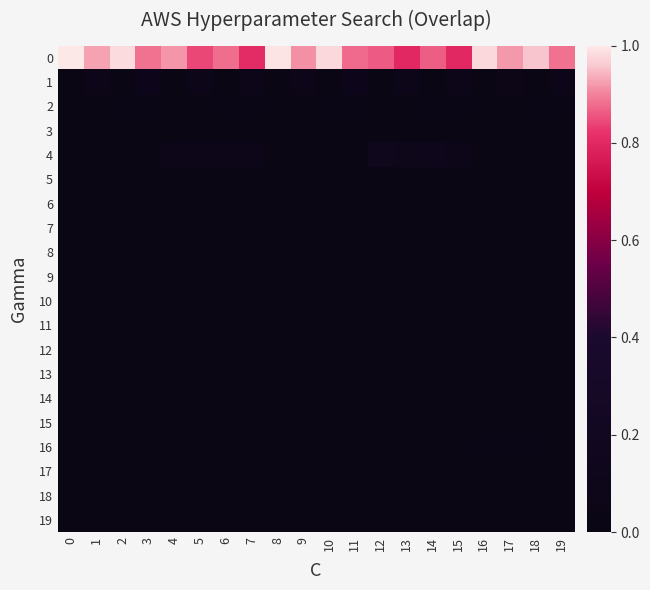

Reading left to right, what are all the values shown in this chart?

0: 0=1.0	1=0.9	2=1.0	3=0.9	4=0.9	5=0.8	6=0.9	7=0.8	8=1.0	9=0.9	10=1.0	11=0.9	12=0.9	13=0.8	14=0.9	15=0.8	16=1.0	17=0.9	18=1.0	19=0.9
1: 0=0.0	1=0.1	2=0.0	3=0.1	4=0.0	5=0.1	6=0.0	7=0.1	8=0.0	9=0.1	10=0.0	11=0.1	12=0.0	13=0.1	14=0.0	15=0.1	16=0.0	17=0.1	18=0.0	19=0.1
2: 0=0.0	1=0.0	2=0.0	3=0.0	4=0.0	5=0.0	6=0.0	7=0.0	8=0.0	9=0.0	10=0.0	11=0.0	12=0.0	13=0.0	14=0.0	15=0.0	16=0.0	17=0.0	18=0.0	19=0.0
3: 0=0.0	1=0.0	2=0.0	3=0.0	4=0.0	5=0.0	6=0.0	7=0.0	8=0.0	9=0.0	10=0.0	11=0.0	12=0.0	13=0.0	14=0.0	15=0.0	16=0.0	17=0.0	18=0.0	19=0.0
4: 0=0.0	1=0.0	2=0.0	3=0.0	4=0.1	5=0.1	6=0.1	7=0.1	8=0.0	9=0.0	10=0.0	11=0.0	12=0.1	13=0.1	14=0.1	15=0.1	16=0.0	17=0.0	18=0.0	19=0.0
5: 0=0.0	1=0.0	2=0.0	3=0.0	4=0.0	5=0.0	6=0.0	7=0.0	8=0.0	9=0.0	10=0.0	11=0.0	12=0.0	13=0.0	14=0.0	15=0.0	16=0.0	17=0.0	18=0.0	19=0.0
6: 0=0.0	1=0.0	2=0.0	3=0.0	4=0.0	5=0.0	6=0.0	7=0.0	8=0.0	9=0.0	10=0.0	11=0.0	12=0.0	13=0.0	14=0.0	15=0.0	16=0.0	17=0.0	18=0.0	19=0.0
7: 0=0.0	1=0.0	2=0.0	3=0.0	4=0.0	5=0.0	6=0.0	7=0.0	8=0.0	9=0.0	10=0.0	11=0.0	12=0.0	13=0.0	14=0.0	15=0.0	16=0.0	17=0.0	18=0.0	19=0.0
8: 0=0.0	1=0.0	2=0.0	3=0.0	4=0.0	5=0.0	6=0.0	7=0.0	8=0.0	9=0.0	10=0.0	11=0.0	12=0.0	13=0.0	14=0.0	15=0.0	16=0.0	17=0.0	18=0.0	19=0.0
9: 0=0.0	1=0.0	2=0.0	3=0.0	4=0.0	5=0.0	6=0.0	7=0.0	8=0.0	9=0.0	10=0.0	11=0.0	12=0.0	13=0.0	14=0.0	15=0.0	16=0.0	17=0.0	18=0.0	19=0.0
10: 0=0.0	1=0.0	2=0.0	3=0.0	4=0.0	5=0.0	6=0.0	7=0.0	8=0.0	9=0.0	10=0.0	11=0.0	12=0.0	13=0.0	14=0.0	15=0.0	16=0.0	17=0.0	18=0.0	19=0.0
11: 0=0.0	1=0.0	2=0.0	3=0.0	4=0.0	5=0.0	6=0.0	7=0.0	8=0.0	9=0.0	10=0.0	11=0.0	12=0.0	13=0.0	14=0.0	15=0.0	16=0.0	17=0.0	18=0.0	19=0.0
12: 0=0.0	1=0.0	2=0.0	3=0.0	4=0.0	5=0.0	6=0.0	7=0.0	8=0.0	9=0.0	10=0.0	11=0.0	12=0.0	13=0.0	14=0.0	15=0.0	16=0.0	17=0.0	18=0.0	19=0.0
13: 0=0.0	1=0.0	2=0.0	3=0.0	4=0.0	5=0.0	6=0.0	7=0.0	8=0.0	9=0.0	10=0.0	11=0.0	12=0.0	13=0.0	14=0.0	15=0.0	16=0.0	17=0.0	18=0.0	19=0.0
14: 0=0.0	1=0.0	2=0.0	3=0.0	4=0.0	5=0.0	6=0.0	7=0.0	8=0.0	9=0.0	10=0.0	11=0.0	12=0.0	13=0.0	14=0.0	15=0.0	16=0.0	17=0.0	18=0.0	19=0.0
15: 0=0.0	1=0.0	2=0.0	3=0.0	4=0.0	5=0.0	6=0.0	7=0.0	8=0.0	9=0.0	10=0.0	11=0.0	12=0.0	13=0.0	14=0.0	15=0.0	16=0.0	17=0.0	18=0.0	19=0.0
16: 0=0.0	1=0.0	2=0.0	3=0.0	4=0.0	5=0.0	6=0.0	7=0.0	8=0.0	9=0.0	10=0.0	11=0.0	12=0.0	13=0.0	14=0.0	15=0.0	16=0.0	17=0.0	18=0.0	19=0.0
17: 0=0.0	1=0.0	2=0.0	3=0.0	4=0.0	5=0.0	6=0.0	7=0.0	8=0.0	9=0.0	10=0.0	11=0.0	12=0.0	13=0.0	14=0.0	15=0.0	16=0.0	17=0.0	18=0.0	19=0.0
18: 0=0.0	1=0.0	2=0.0	3=0.0	4=0.0	5=0.0	6=0.0	7=0.0	8=0.0	9=0.0	10=0.0	11=0.0	12=0.0	13=0.0	14=0.0	15=0.0	16=0.0	17=0.0	18=0.0	19=0.0
19: 0=0.0	1=0.0	2=0.0	3=0.0	4=0.0	5=0.0	6=0.0	7=0.0	8=0.0	9=0.0	10=0.0	11=0.0	12=0.0	13=0.0	14=0.0	15=0.0	16=0.0	17=0.0	18=0.0	19=0.0